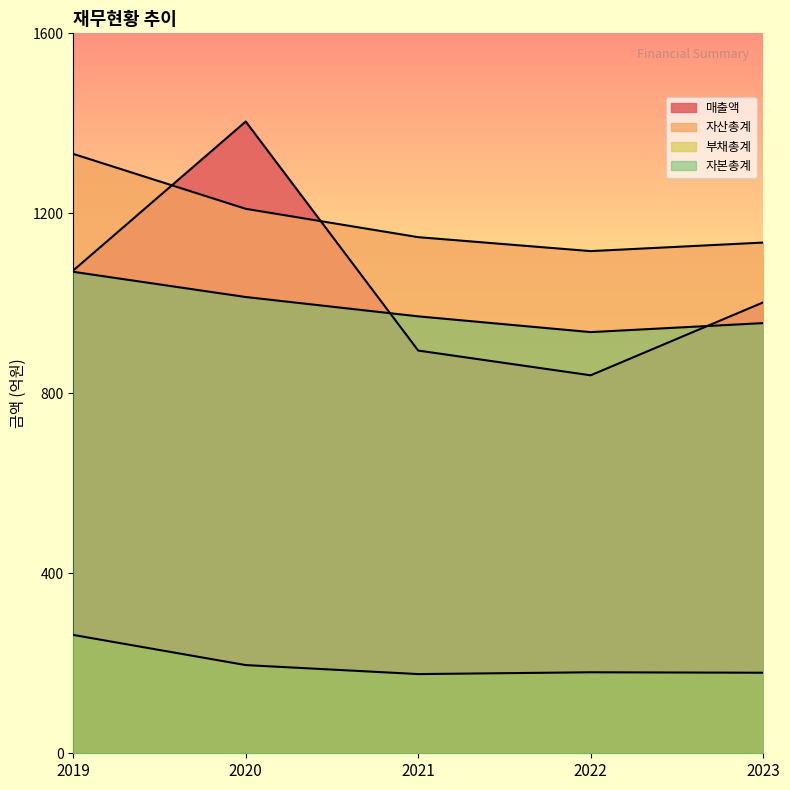

How many times do 자산총계 and 매출액 cross each other?

2